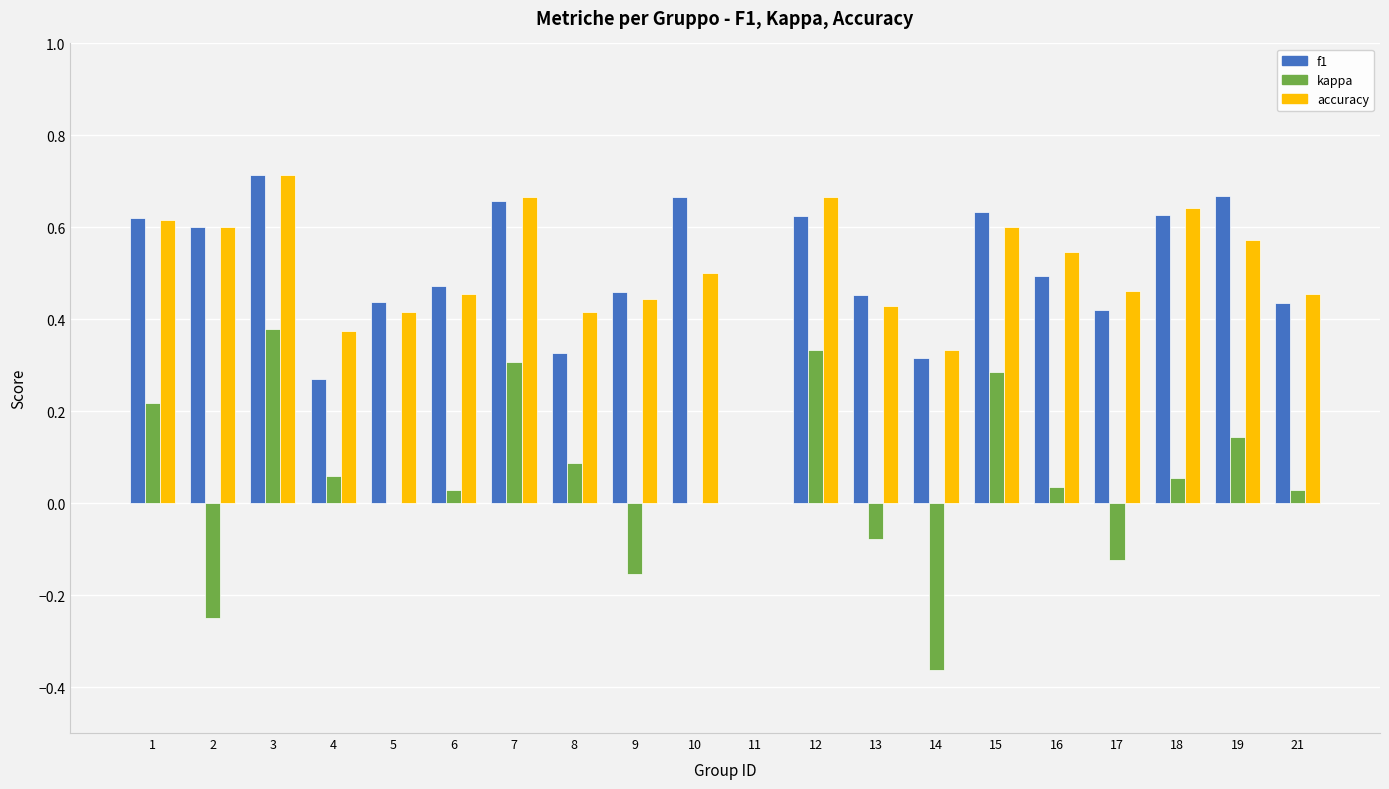

The value of f1 at 1 is 0.4. True or false?

False